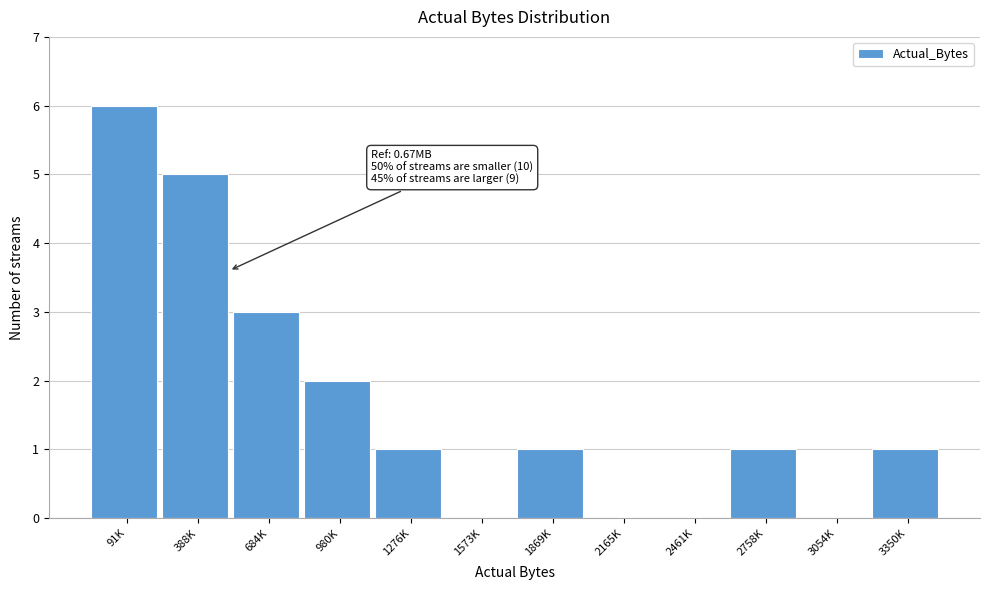

Reading right to left, list all the values displayed in this chart.

3350K=1	3054K=0	2758K=1	2461K=0	2165K=0	1869K=1	1573K=0	1276K=1	980K=2	684K=3	388K=5	91K=6